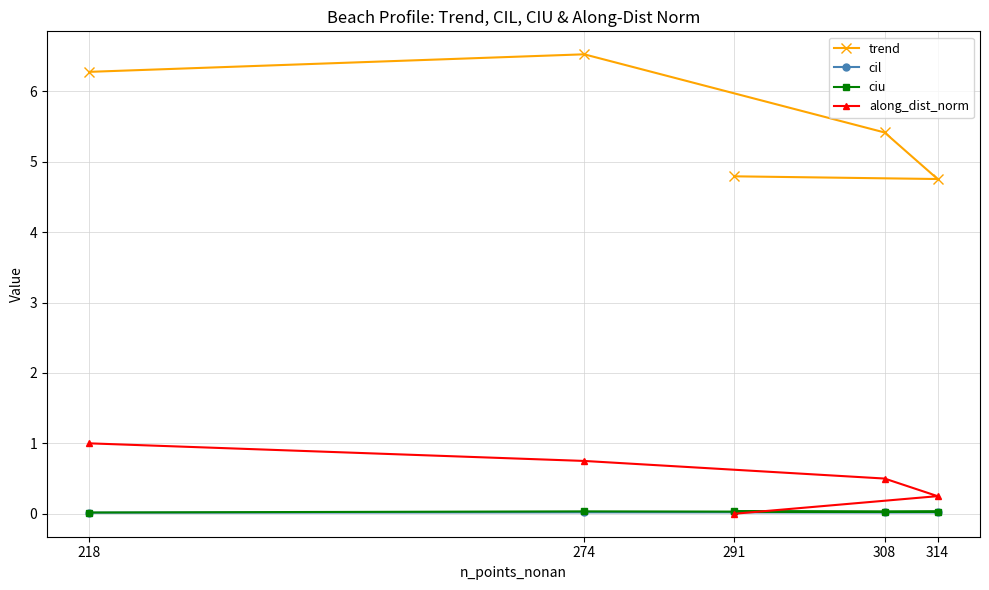

Reading left to right, transcribe all the data shown in this chart.

trend: 6.3	6.5	5.4	4.8	4.8
cil: 0.0	0.0	0.0	0.0	0.0
ciu: 0.0	0.0	0.0	0.0	0.0
along_dist_norm: 1.0	0.8	0.5	0.2	0.0